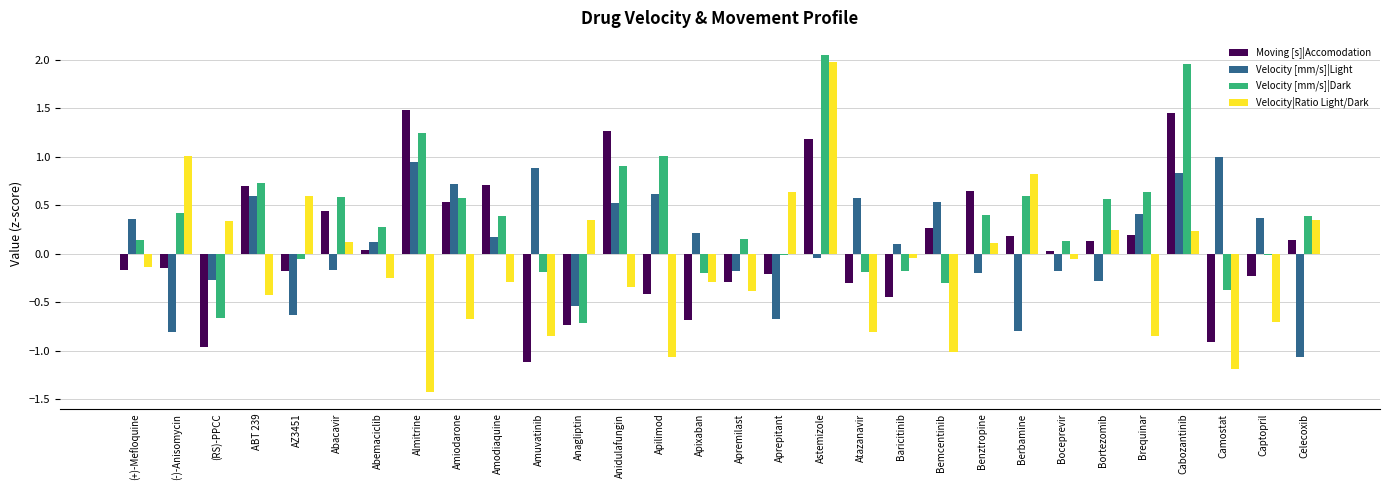

What is the difference between the Velocity [mm/s]|Light values at Apilimod and Benztropine?

0.8